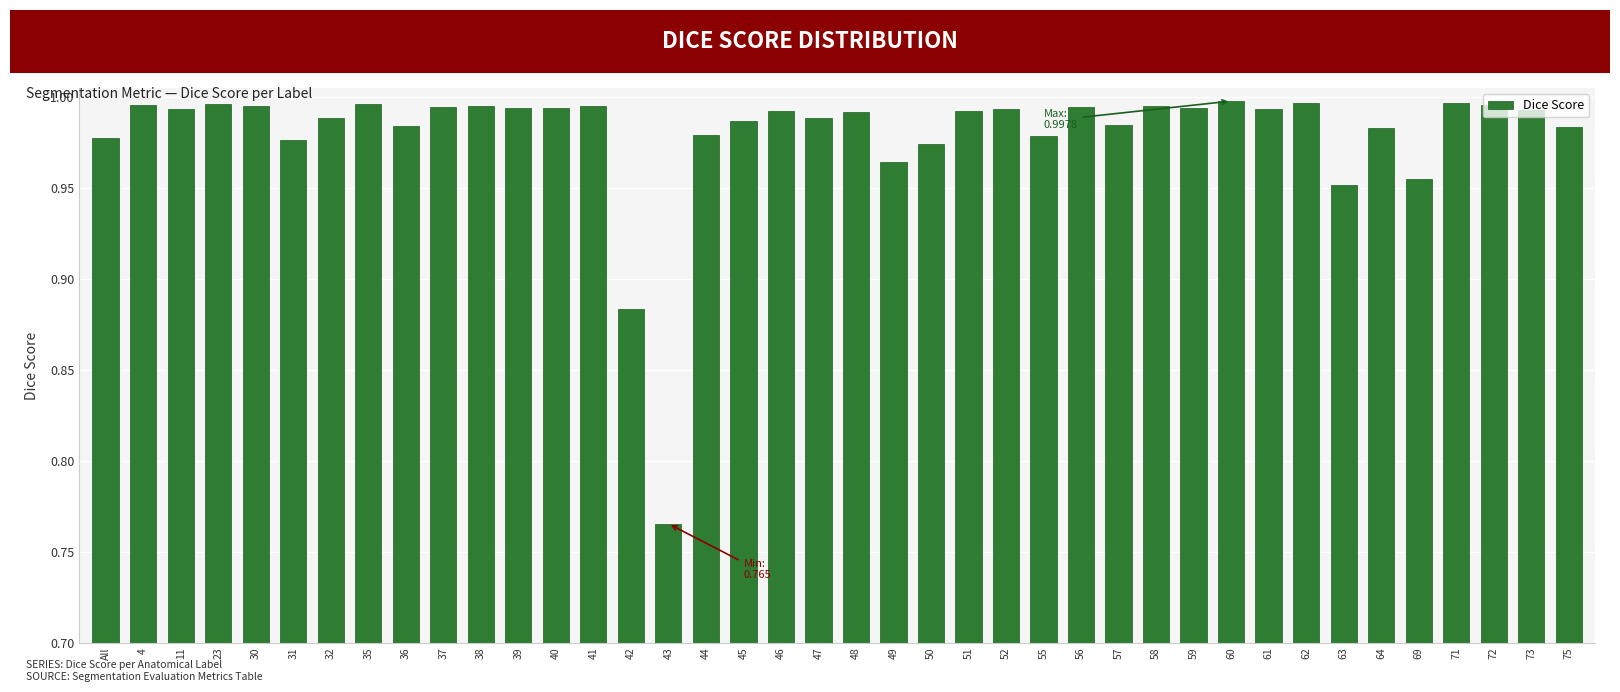

Between 35 and 32, which is larger?

35